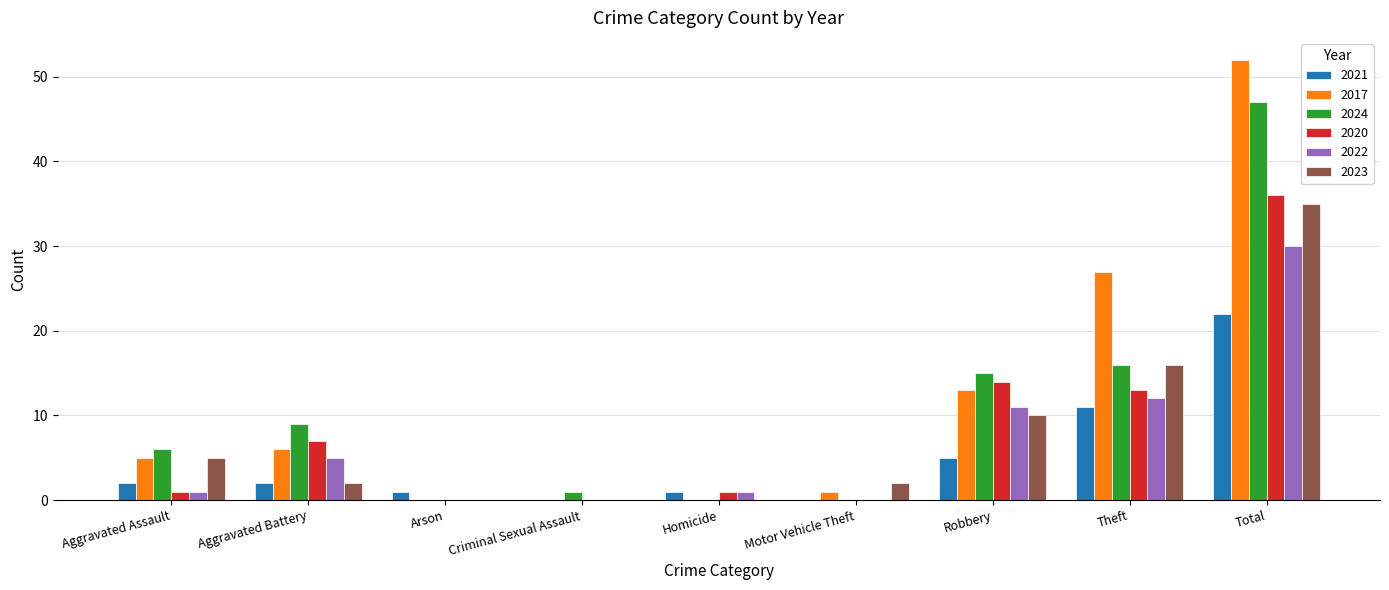

Is it true that 2021 equals 0 at Criminal Sexual Assault?

True